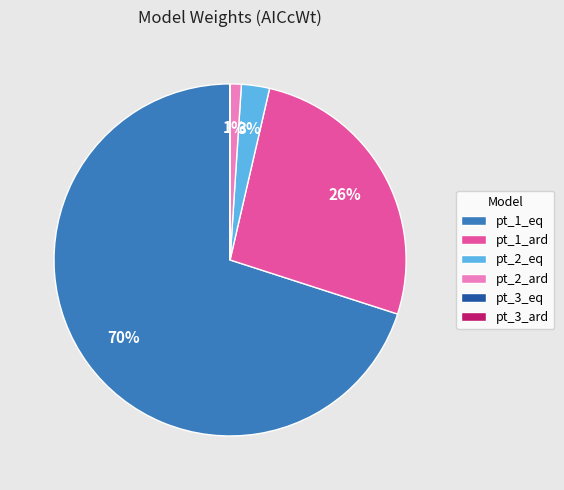

To the nearest percent, what portion does pt_1_eq represent?

70%